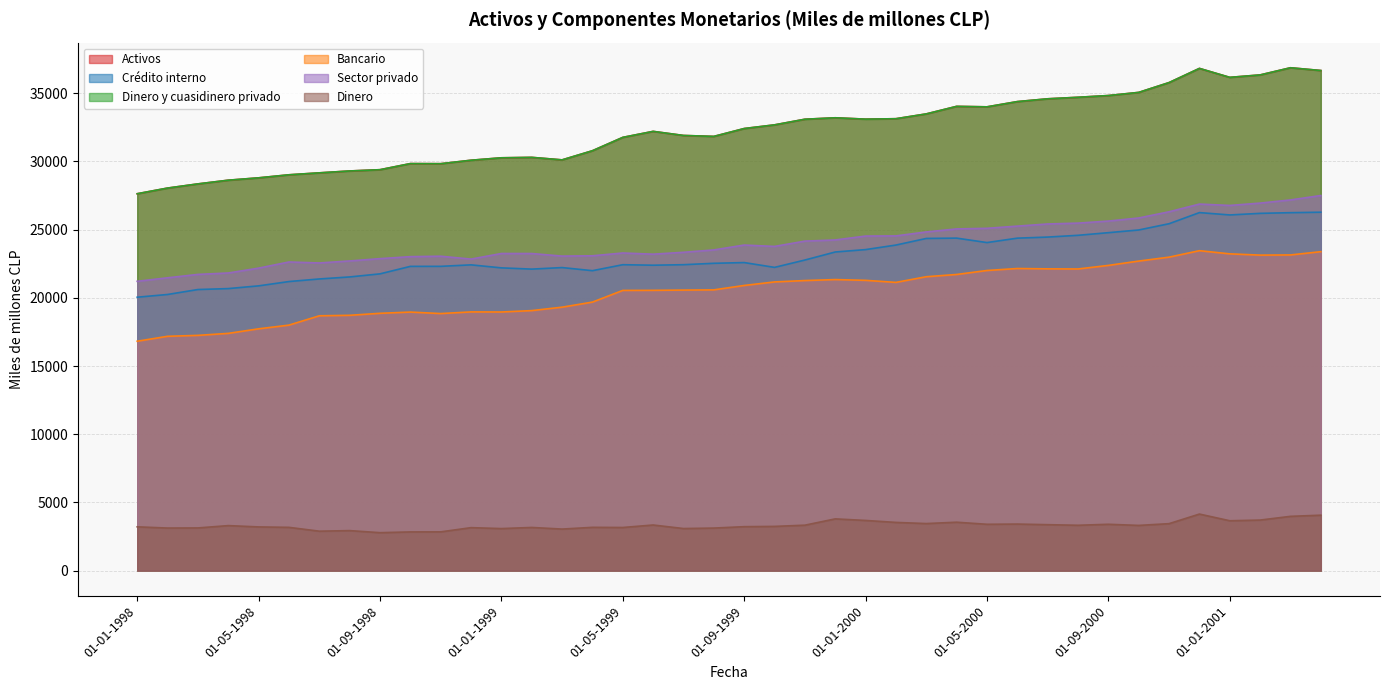

Which has a higher value, 01-12-1998 or 01-12-1999?

01-12-1999